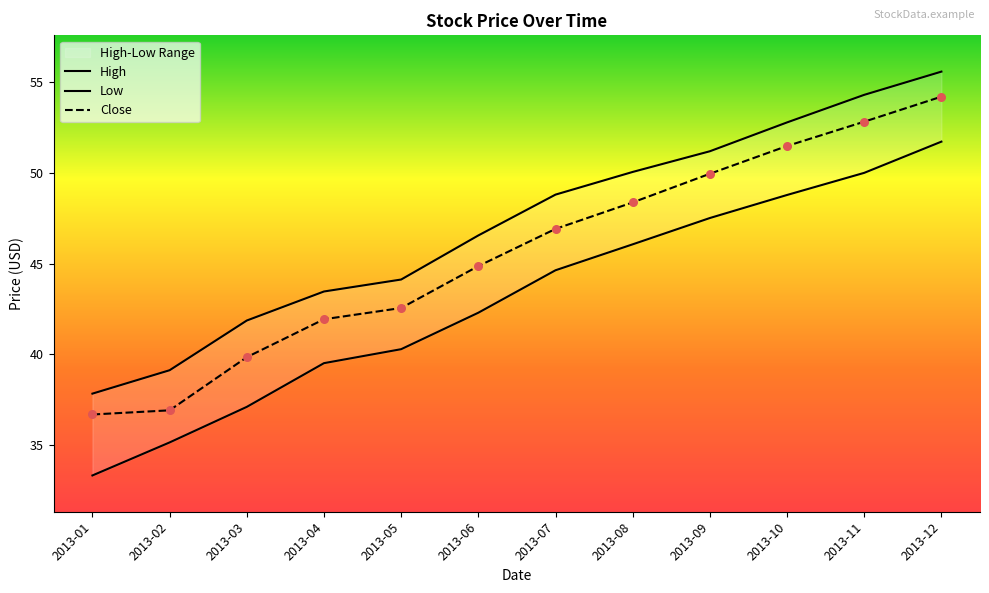

What are all the series names shown in the legend?

High, Low, Close